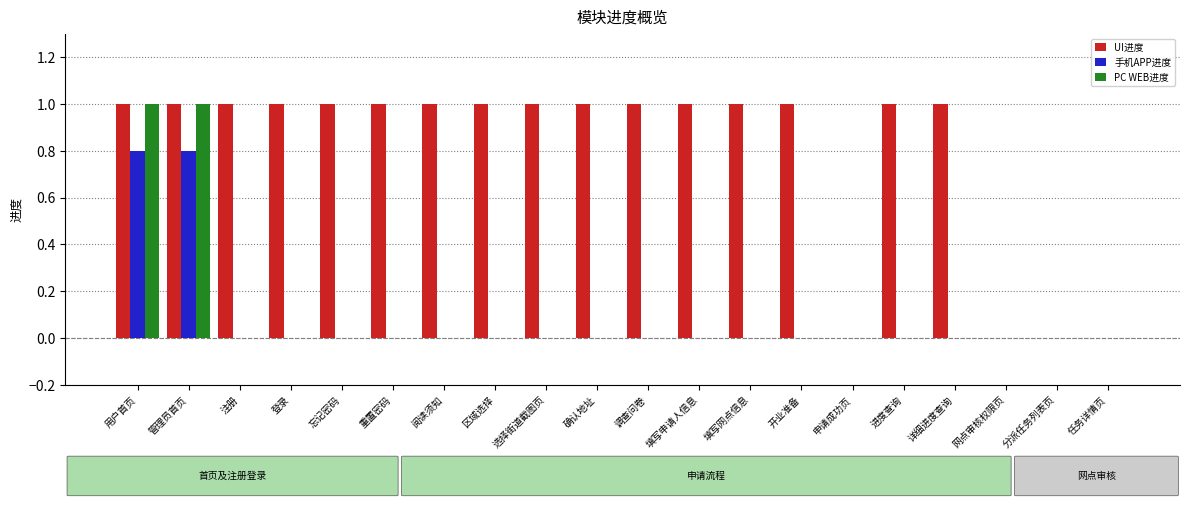

Is the value of UI进度 at 详细进度查询 greater than the value of 手机APP进度 at 进度查询?

Yes